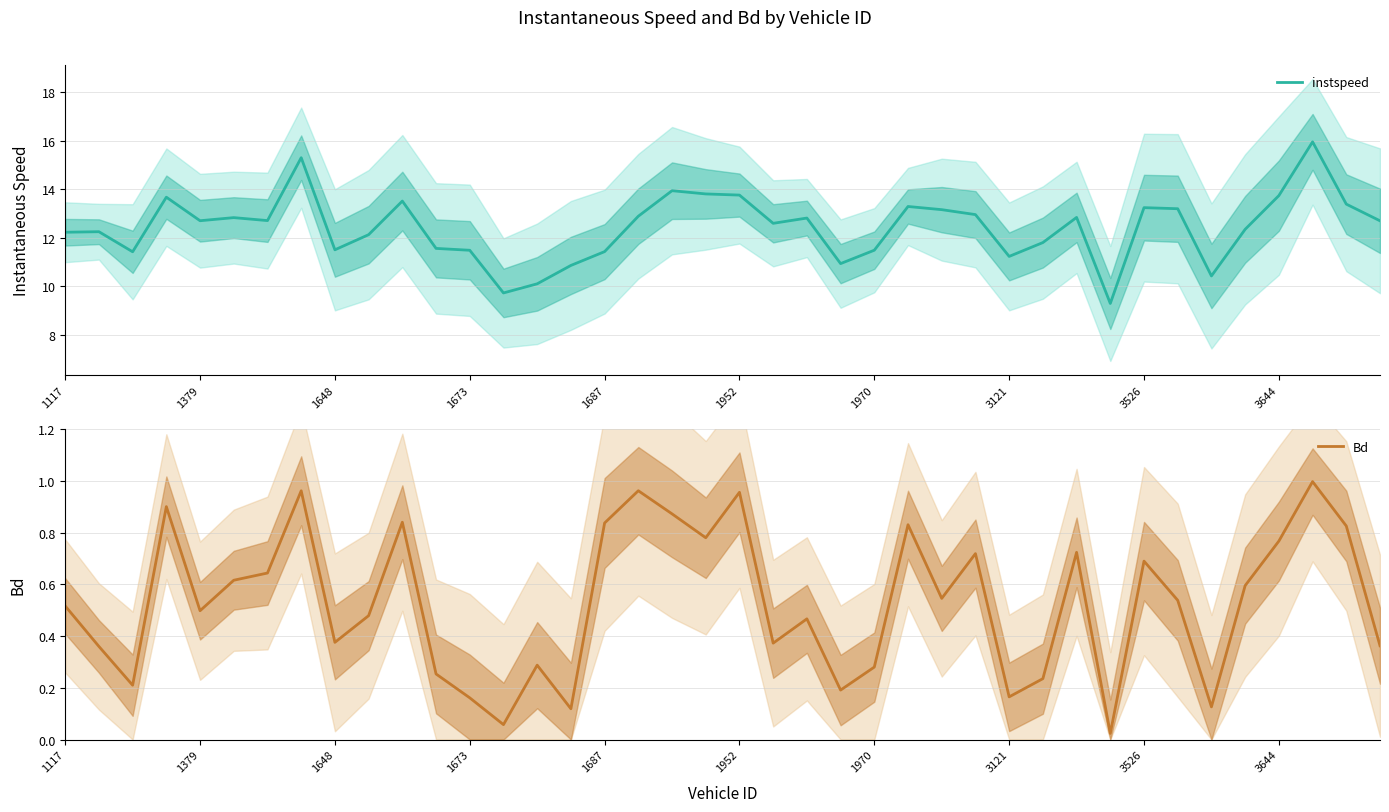

What is the greatest value displayed?

15.9